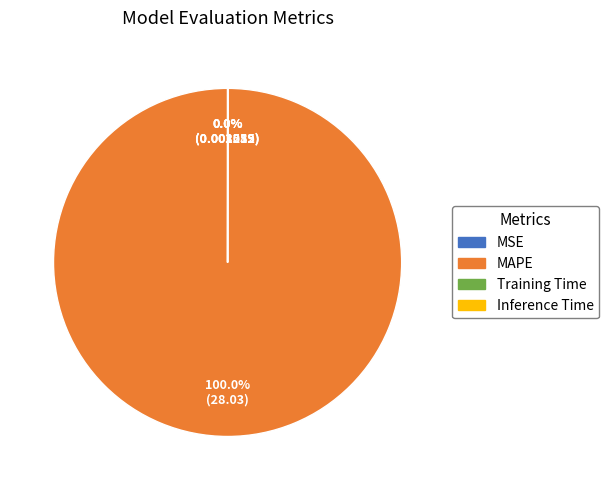

To the nearest percent, what is the difference between the largest and smallest slice percentages?

100%